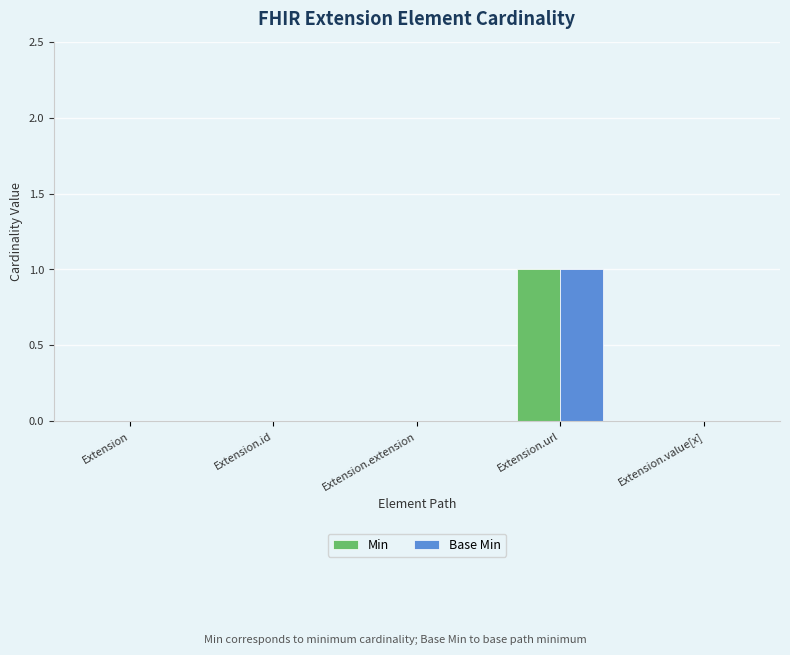

True or false: Min has a value of 1 at Extension.value[x].

False